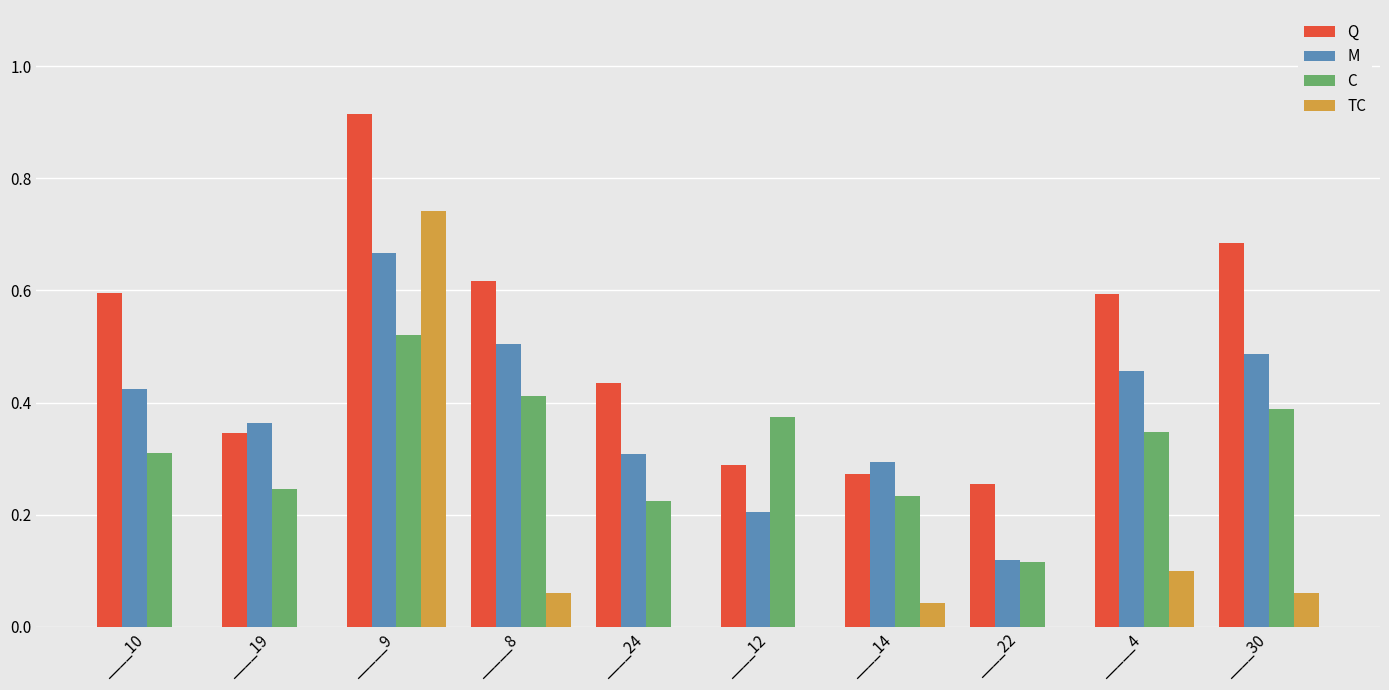

Is it true that TC equals 0.0 at ____12?

True